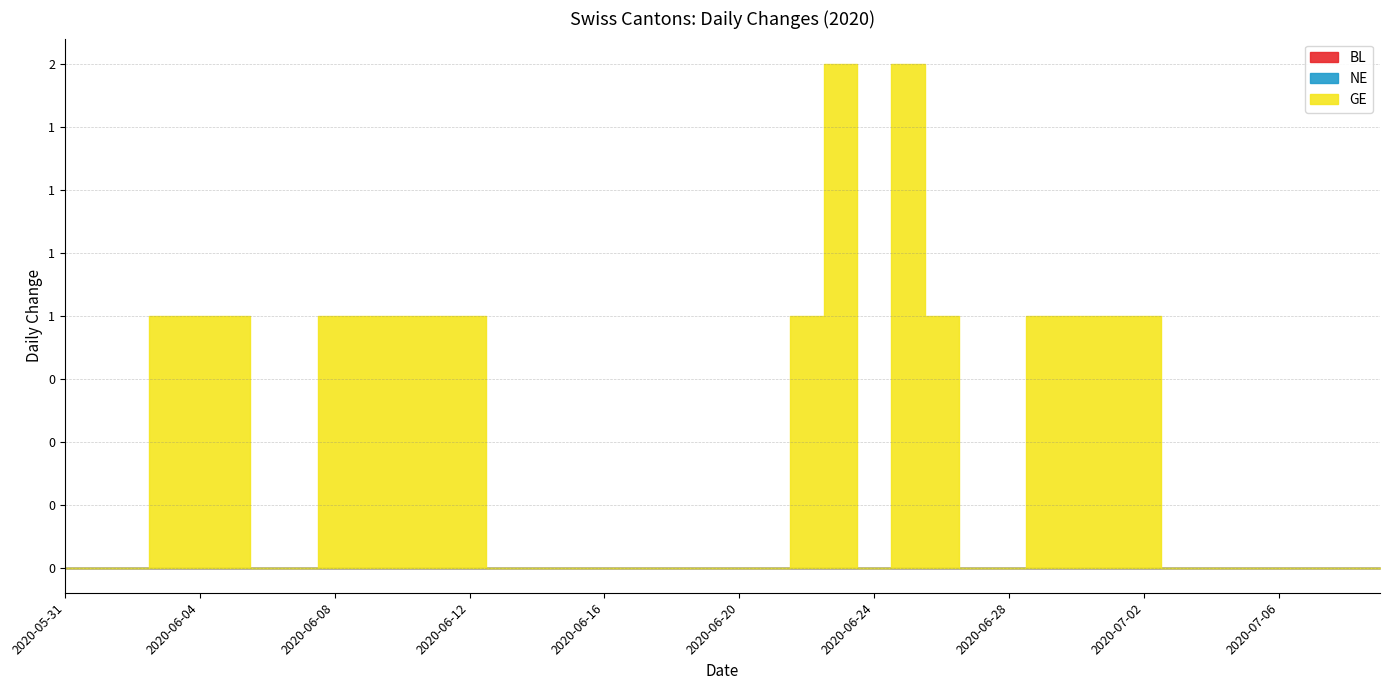

True or false: GE and NE cross at least once.

False